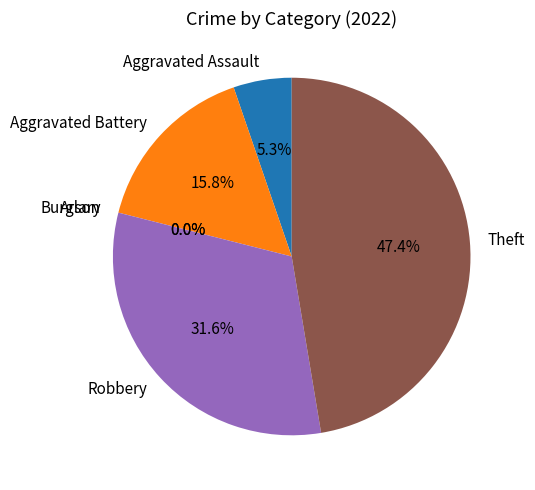

What percentage is the Aggravated Assault slice, to the nearest percent?

5%